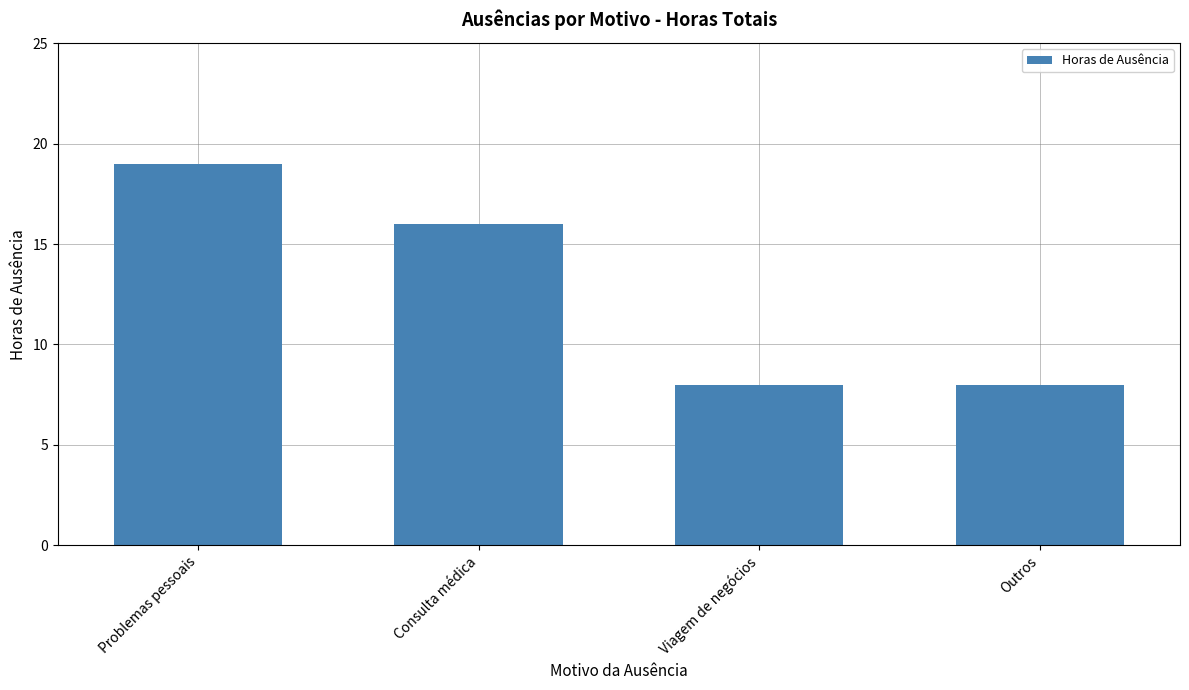

What is the change in value from Problemas pessoais to Viagem de negócios?

-11